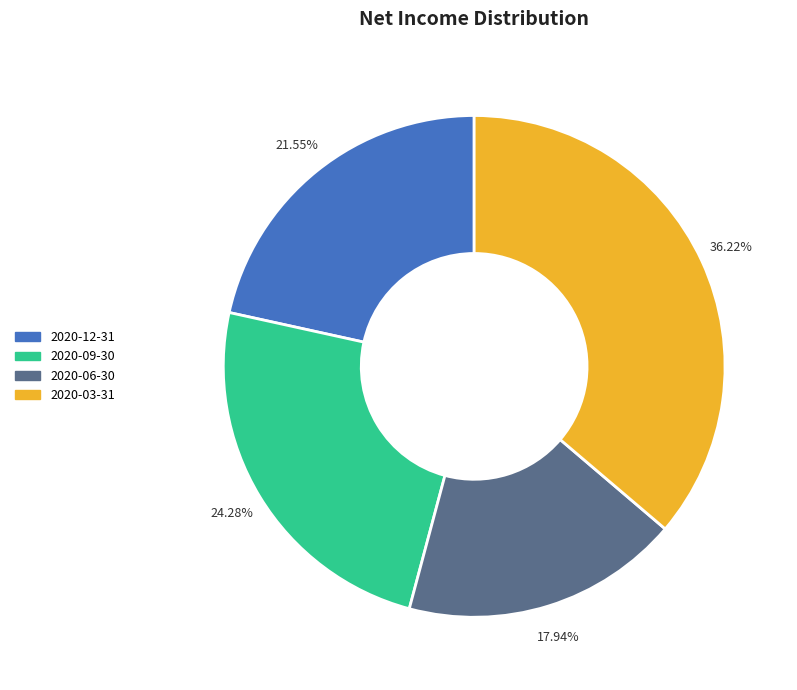

Rank the categories by value from highest to lowest.

2020-03-31, 2020-09-30, 2020-12-31, 2020-06-30